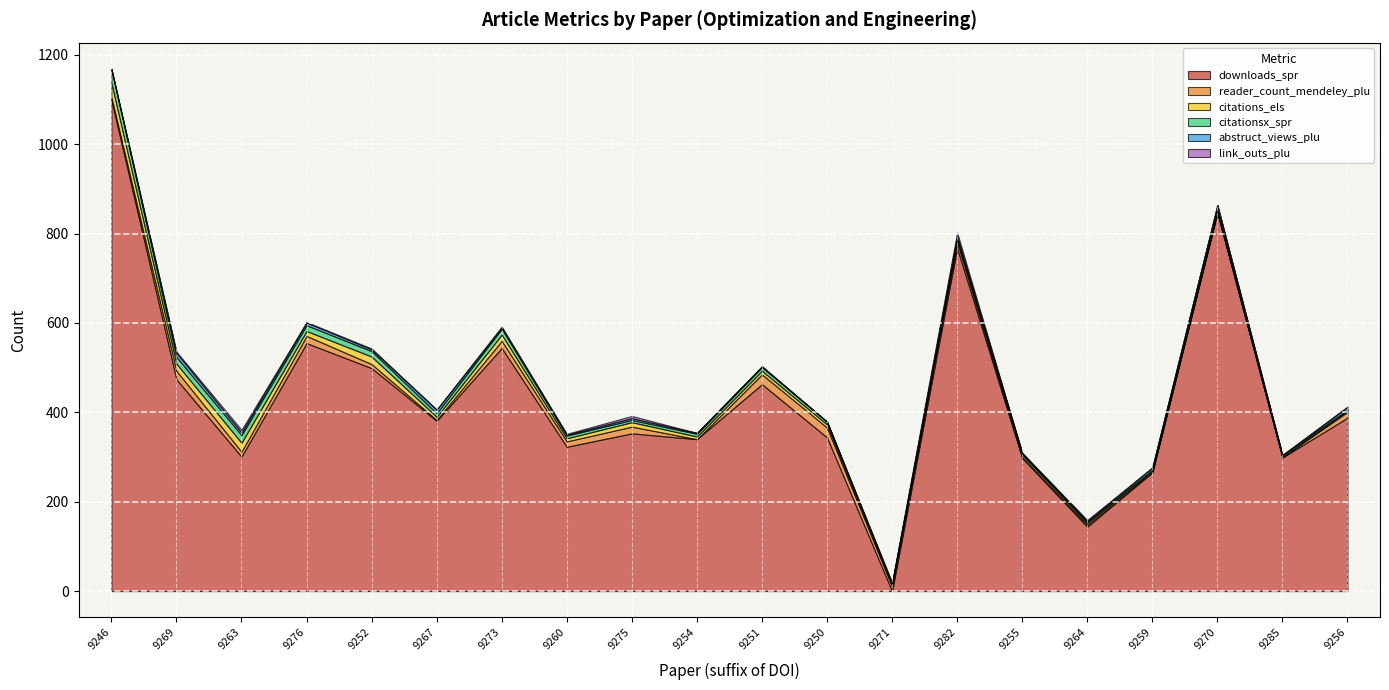

What is the maximum value shown in the chart?

1100